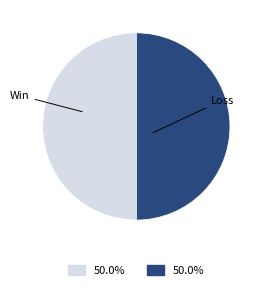

Approximately how many times larger is the value at Win compared to Loss?

1.0